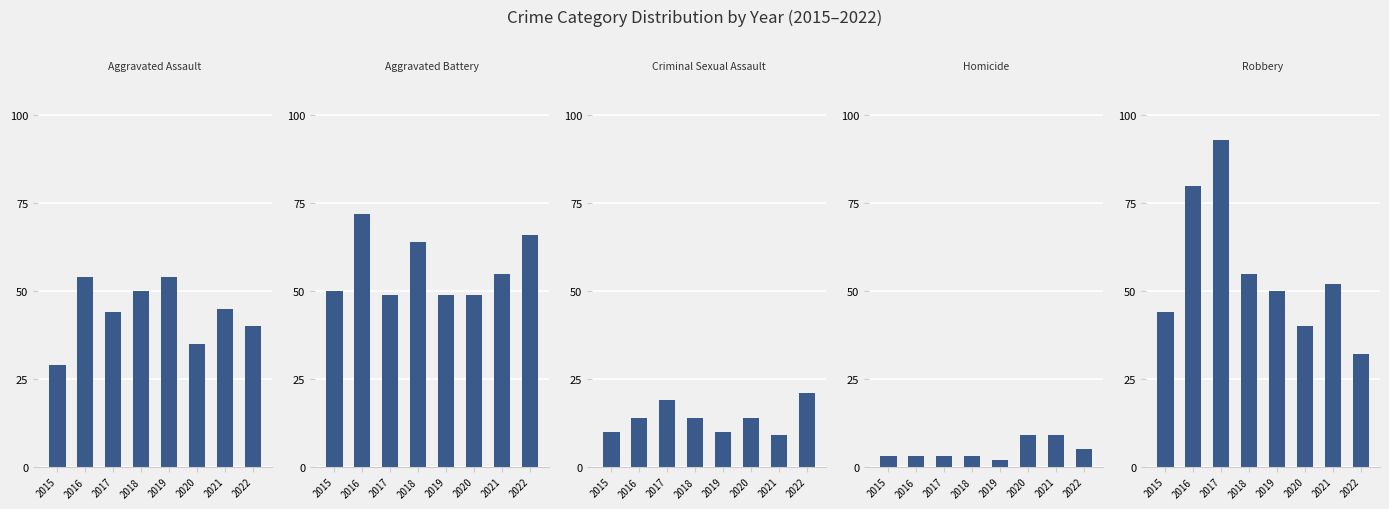

The Aggravated Assault series shows 50 at 2015. True or false?

False